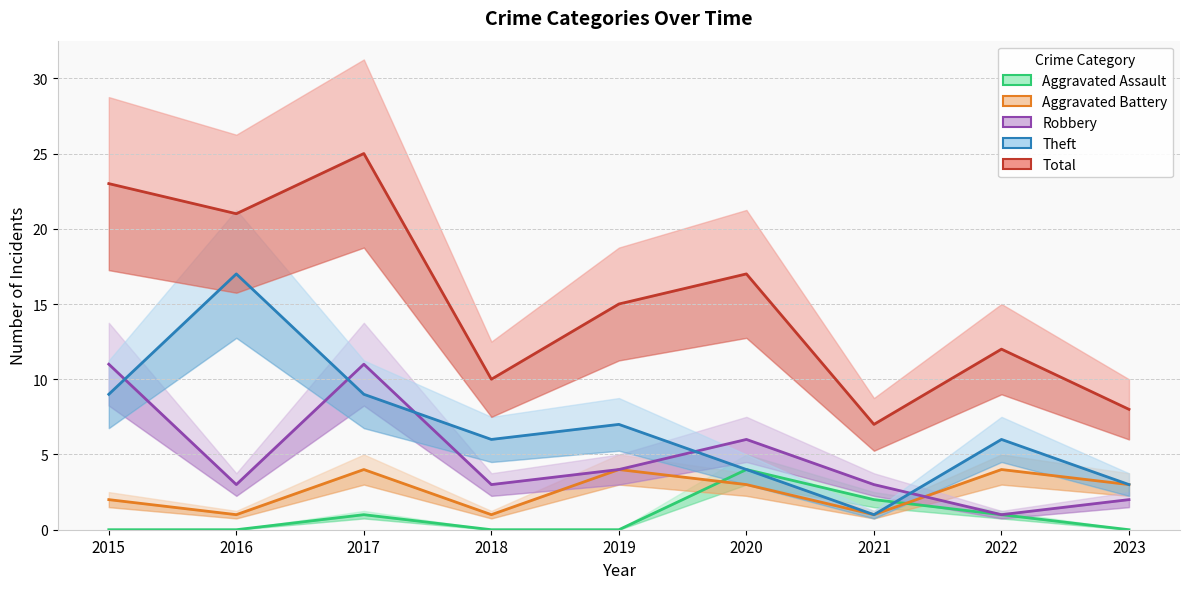

List the labels in order of Theft value, largest first.

2016, 2015, 2017, 2019, 2018, 2022, 2020, 2023, 2021